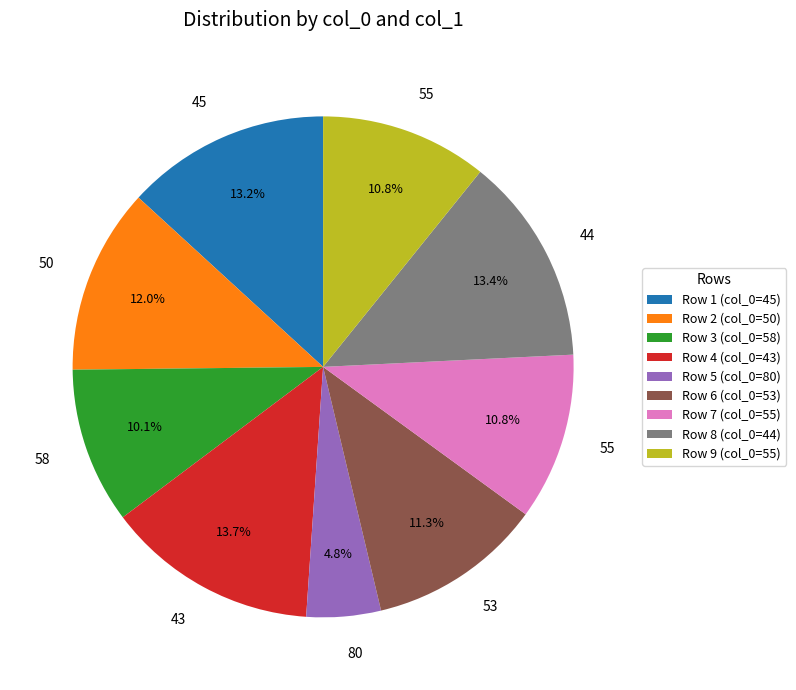

Is there a majority slice in this chart?

No